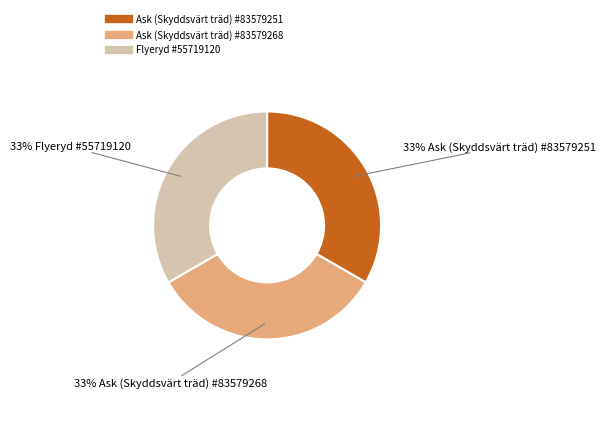

True or false: Ask (Skyddsvärt träd) #83579251 accounts for 33% of the total.

True